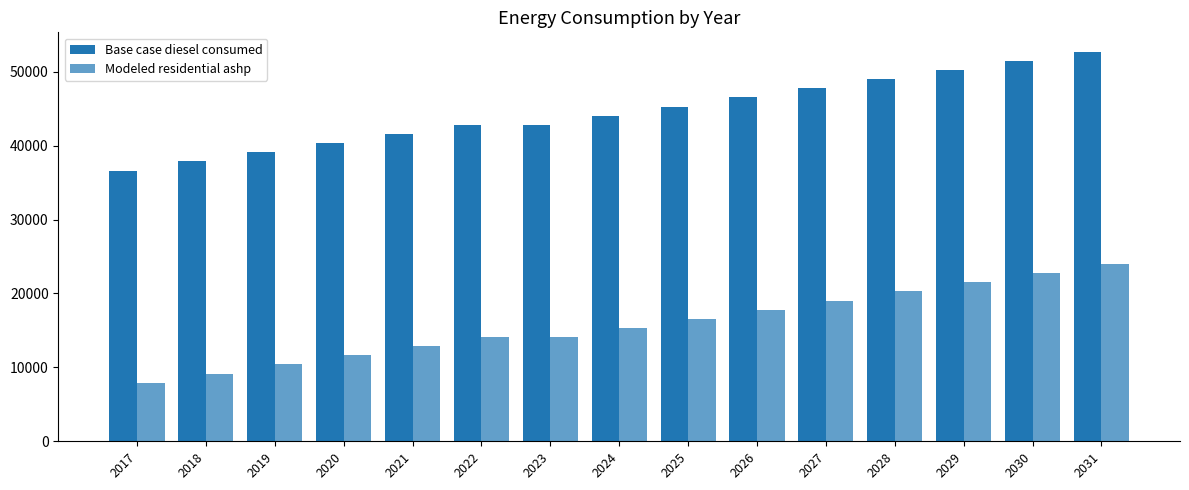

What is the maximum value shown in the chart?

52690.6